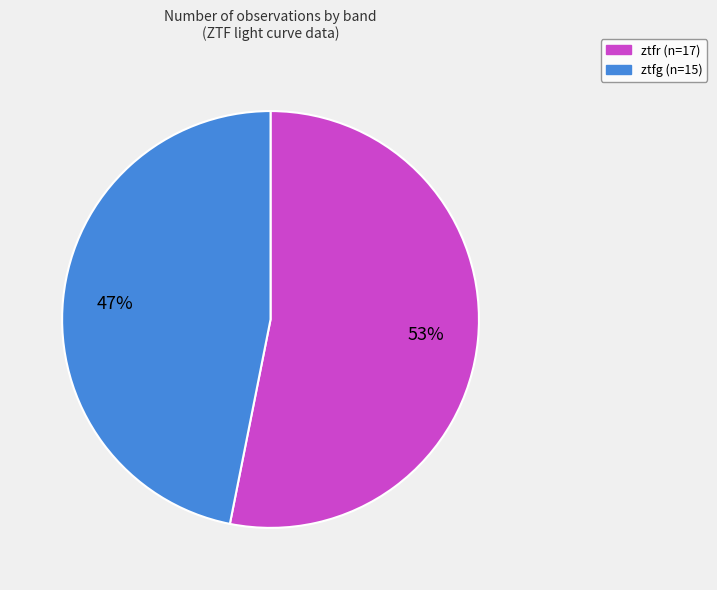

To the nearest percent, what portion does ztfg represent?

47%